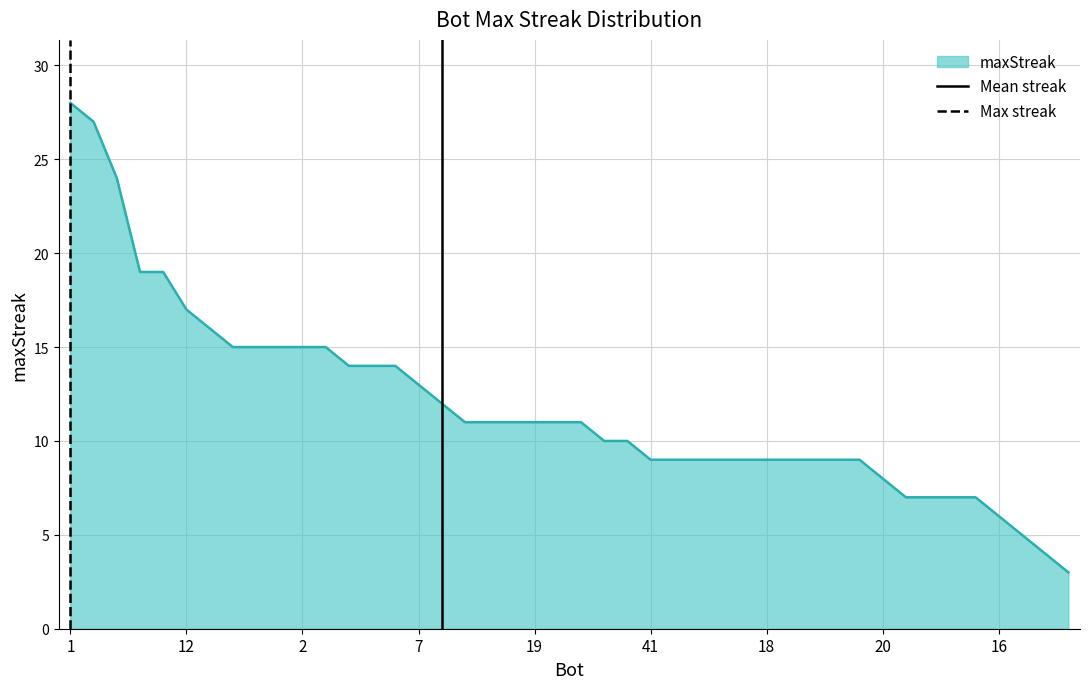

What is the maximum value for maxStreak?

28